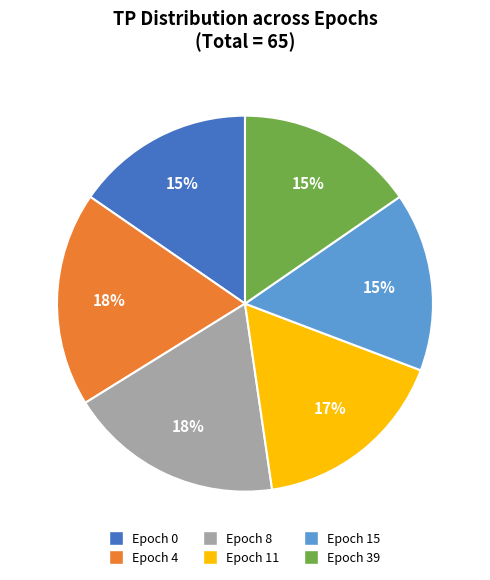

Is the sum of Epoch 39 and Epoch 0 greater than half?

No